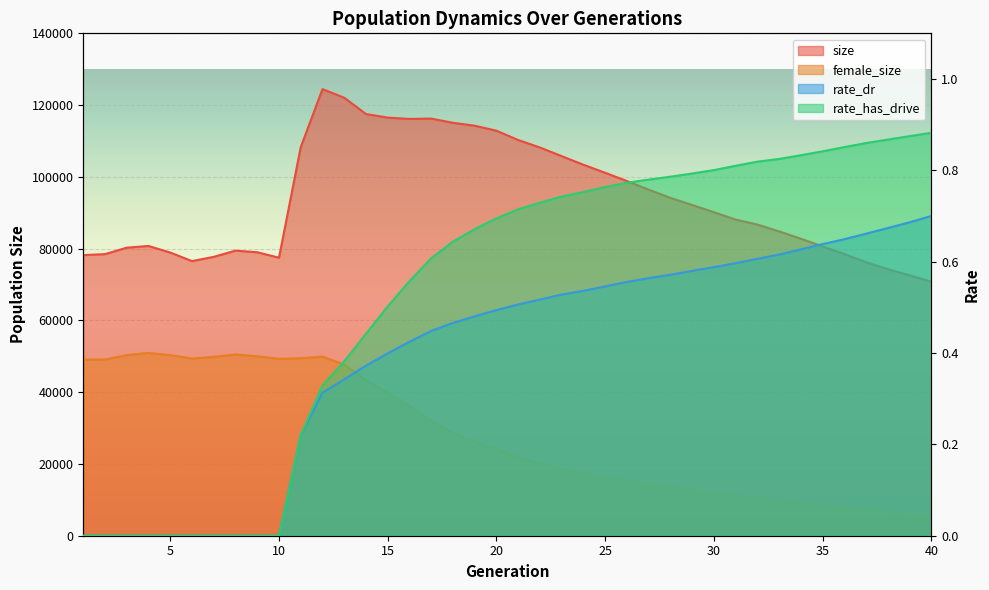

What is the approximate value of female_size at 18?

28610.0